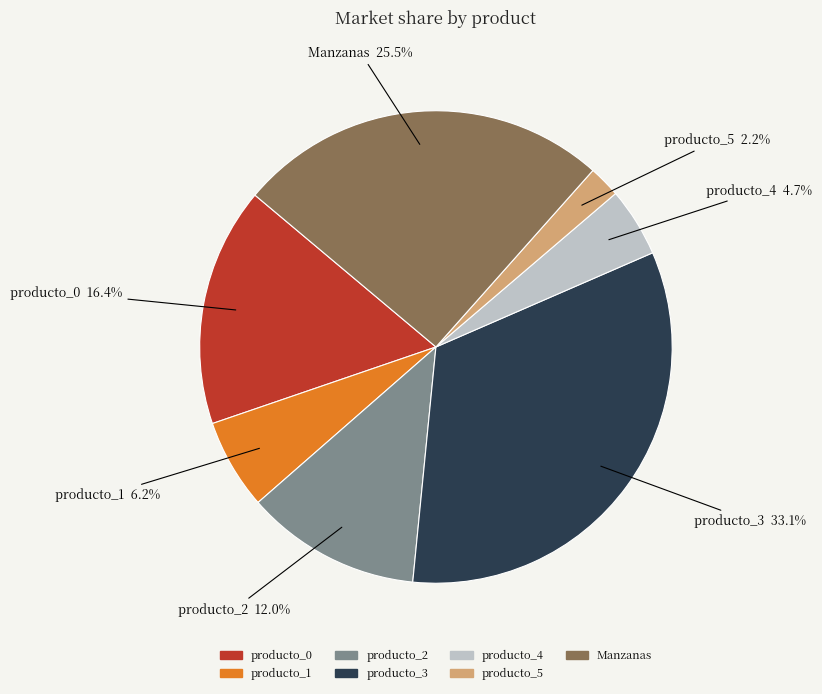

How many slices are in this pie chart?

7